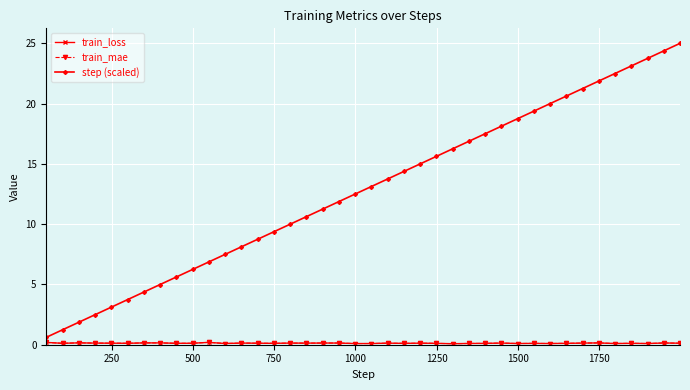

Does the chart have visible grid lines?

Yes